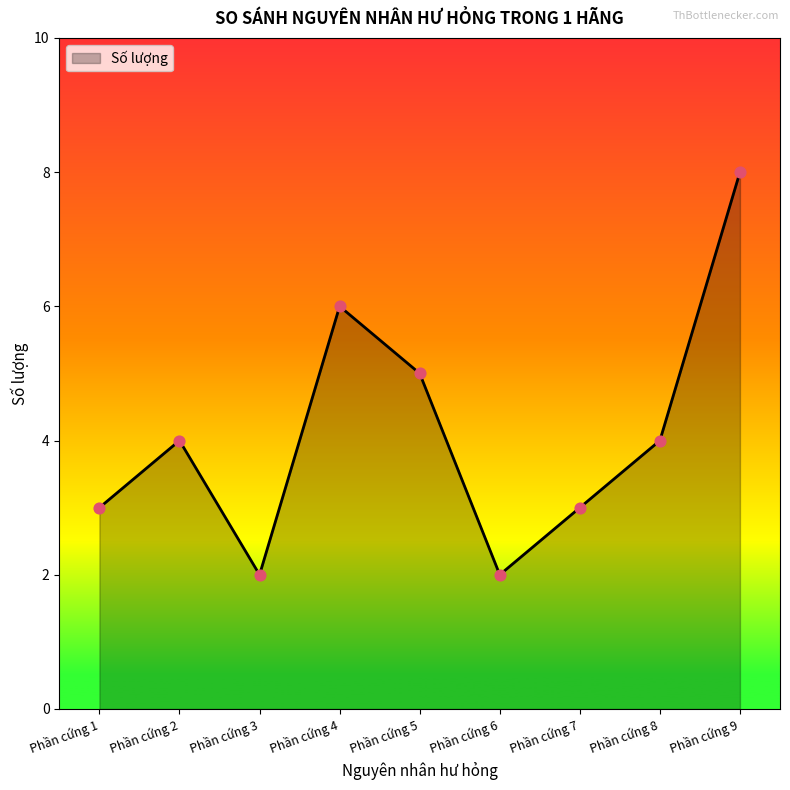

Between Phần cứng 1 and Phần cứng 8, which is larger?

Phần cứng 8